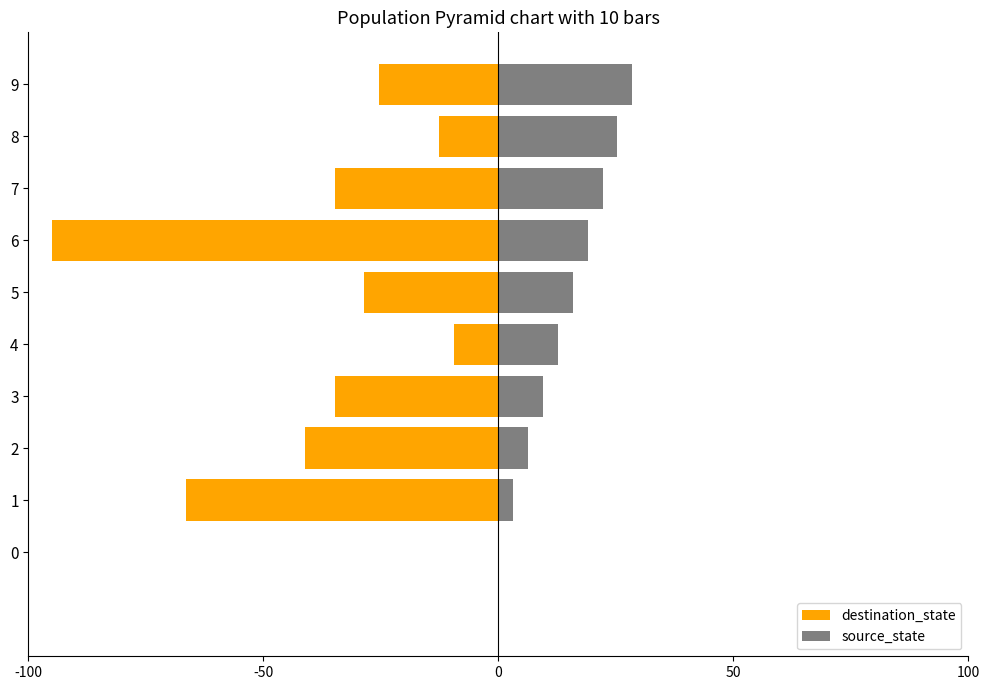

What are all the series names shown in the legend?

destination_state, source_state